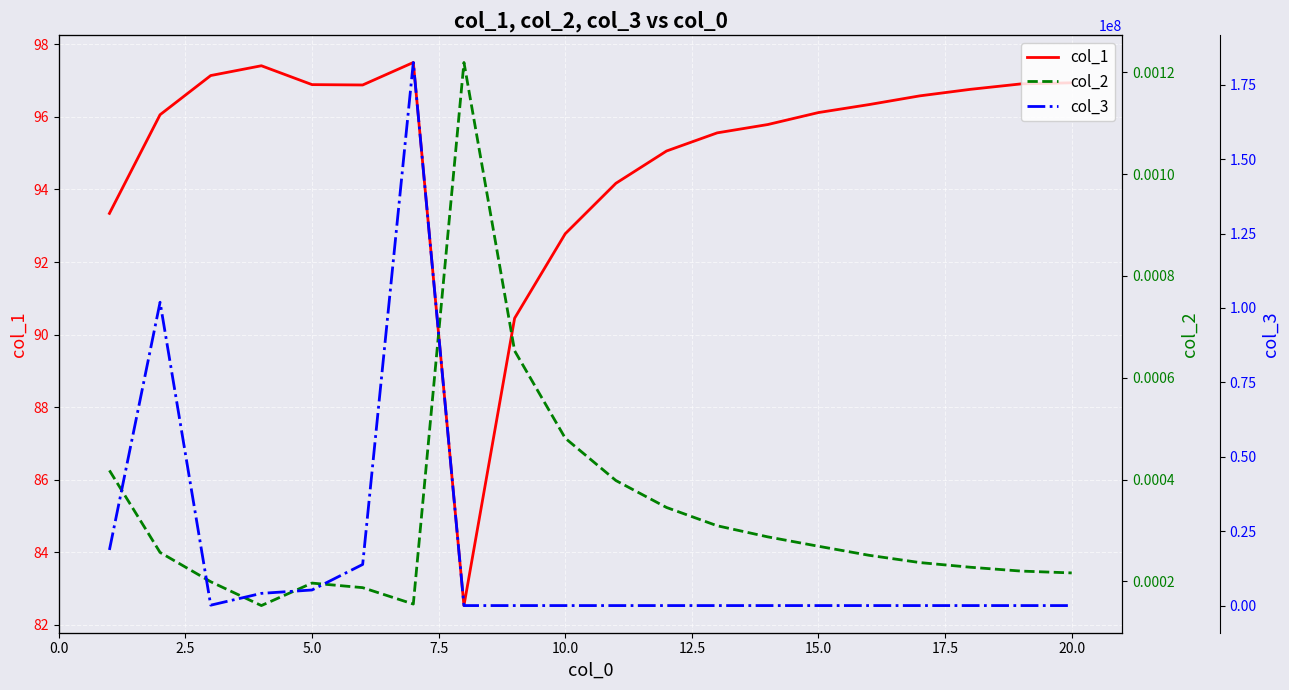

How many lines are shown in the chart?

3